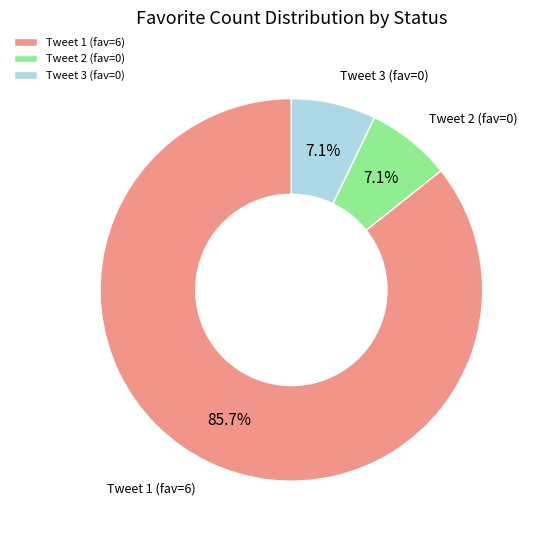

How many segments does this pie chart have?

3